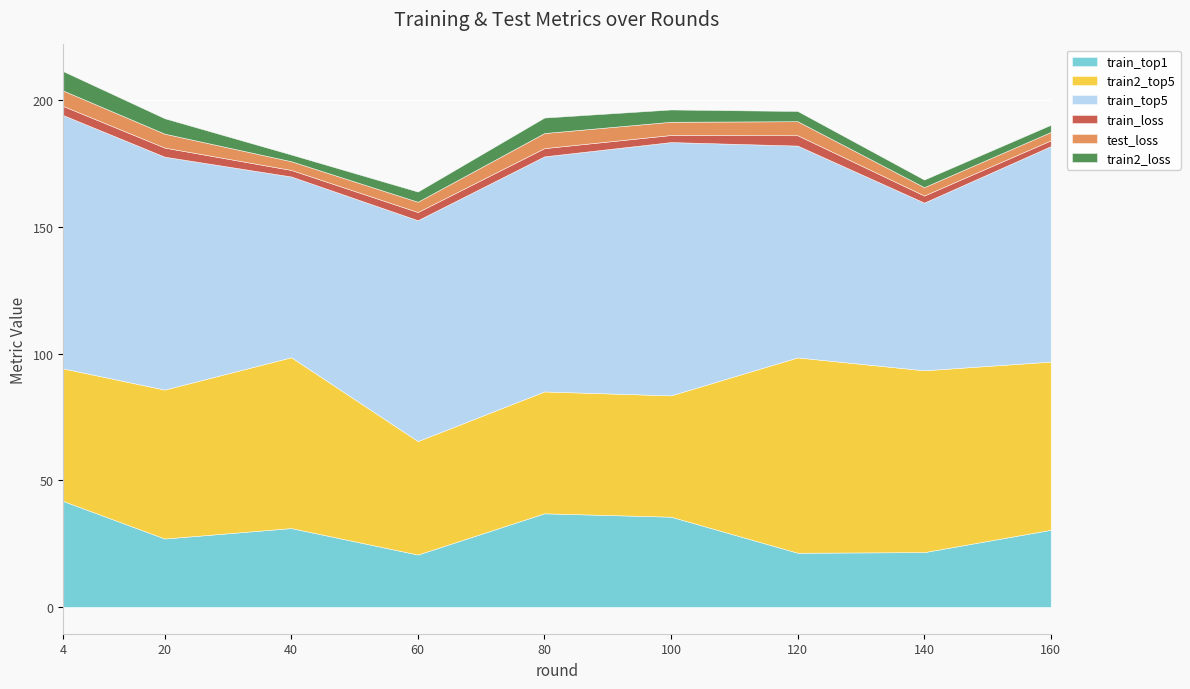

What is the average value of the train_loss series?

3.1